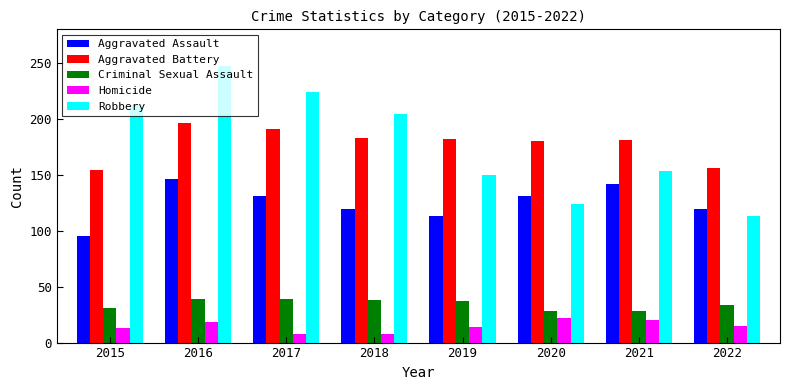

Between 2016 and 2019, which series saw the biggest shift?

Robbery